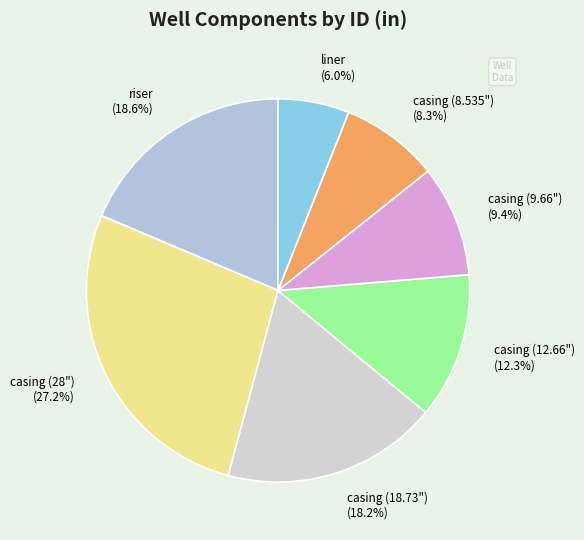

Which category has the smallest portion of the pie?

liner